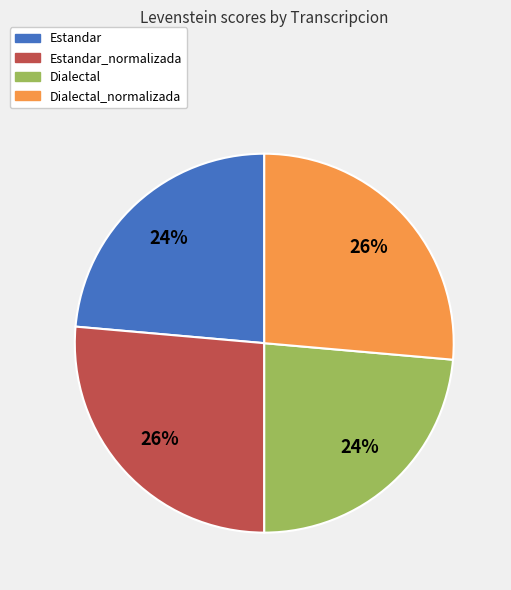

How many slices are in this pie chart?

4